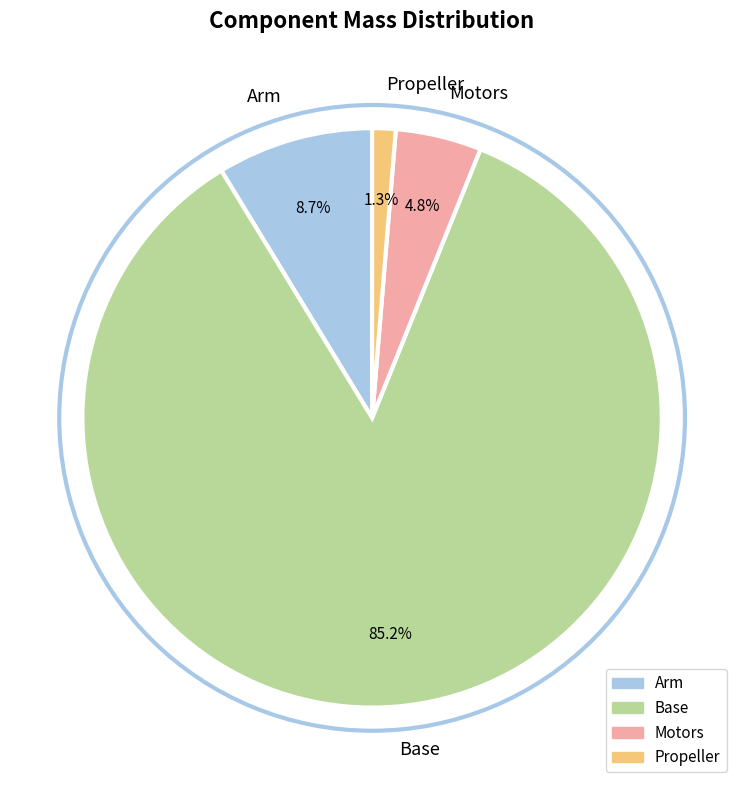

To the nearest percent, what is the combined percentage of Motors and Base?

90%